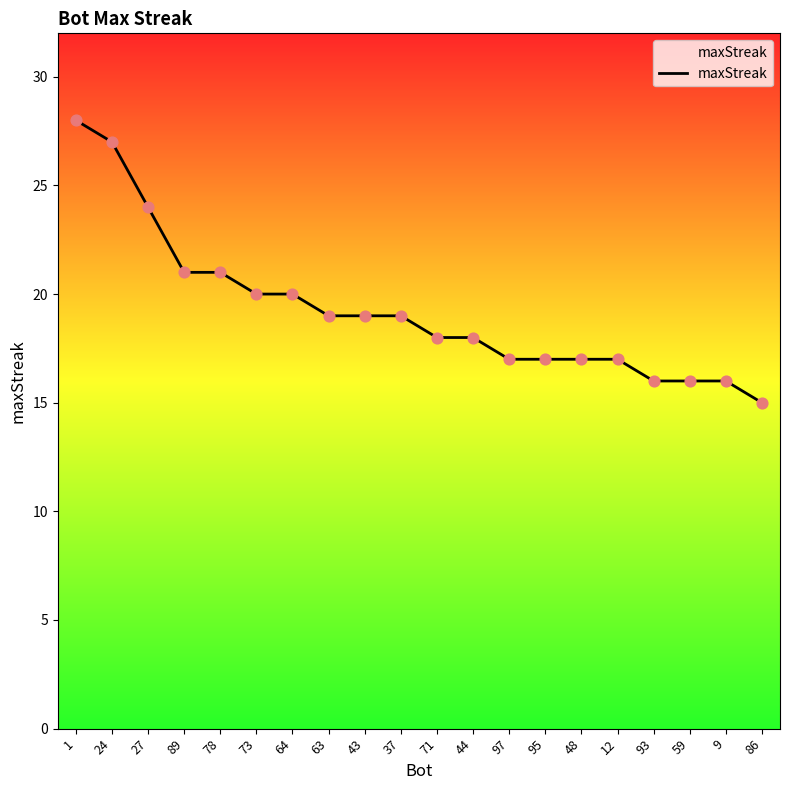

What is the change in value from 95 to 86?

-2